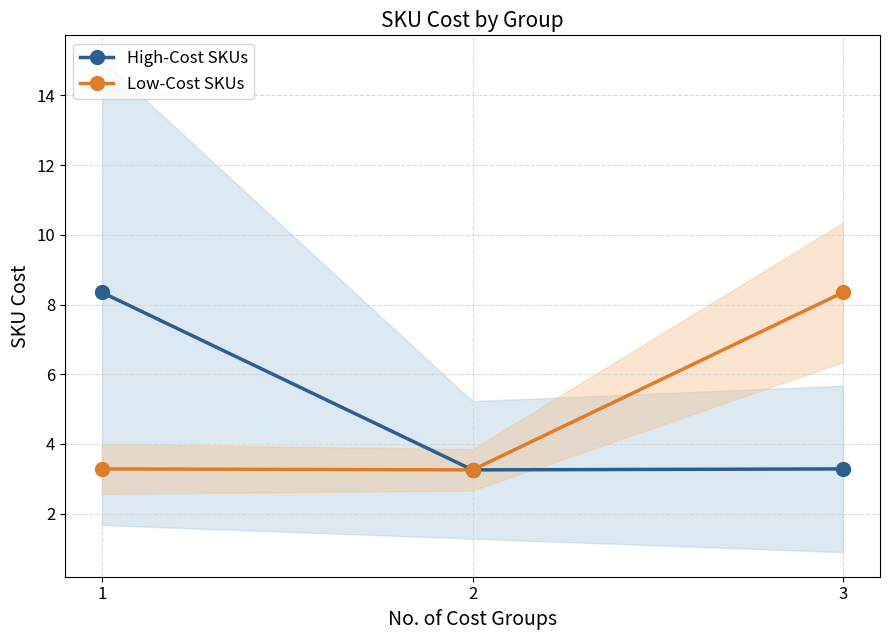

Is it true that Low-Cost SKUs equals 8.3 at 3?

True